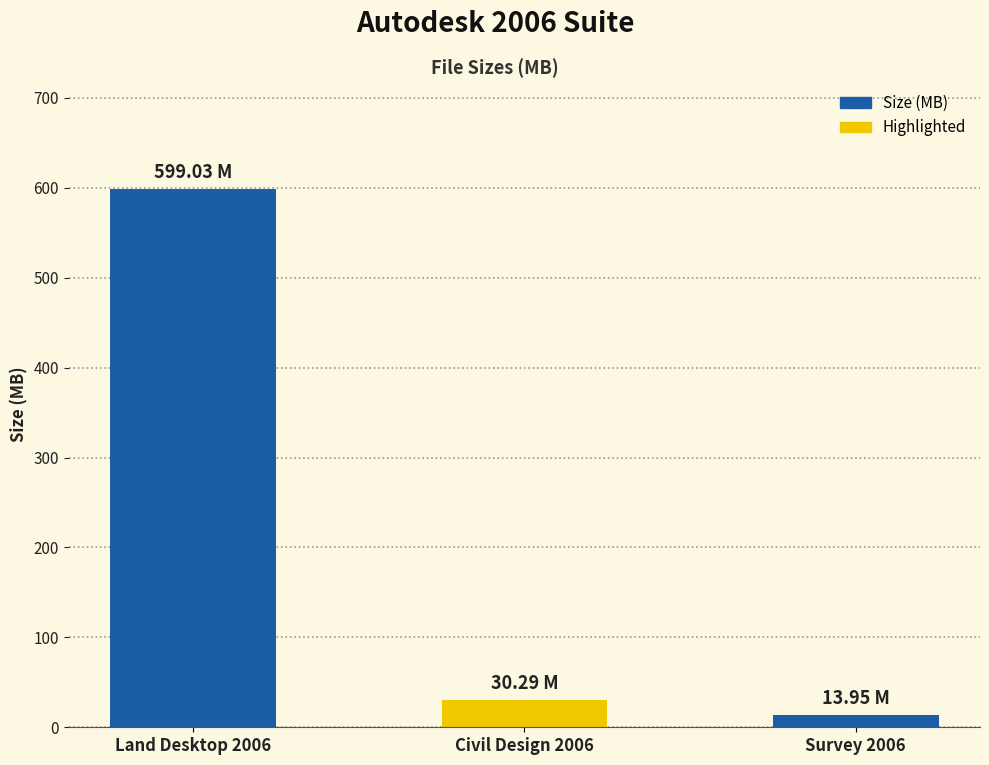

Between Civil Design 2006 and Land Desktop 2006, which is larger?

Land Desktop 2006